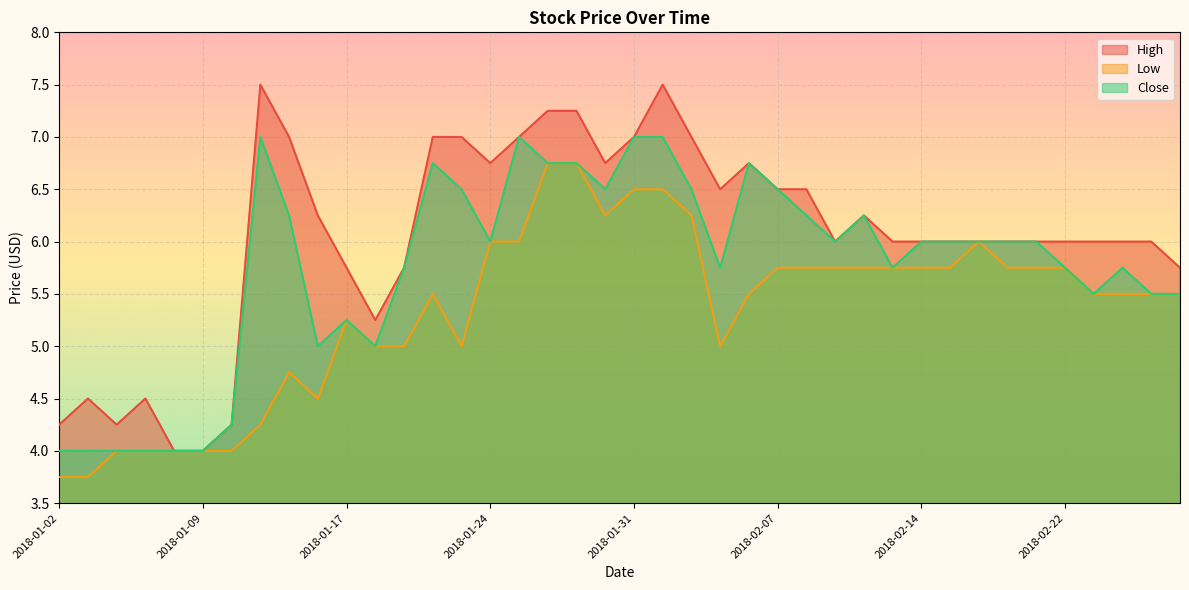

At how many categories does at least one series exceed 6?

18